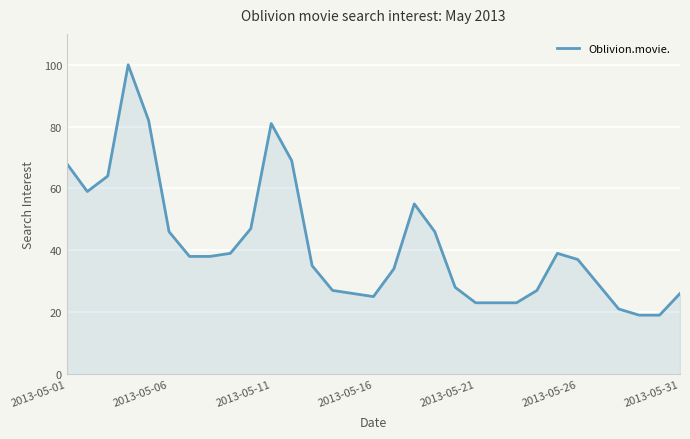

How many values are below 37?

15